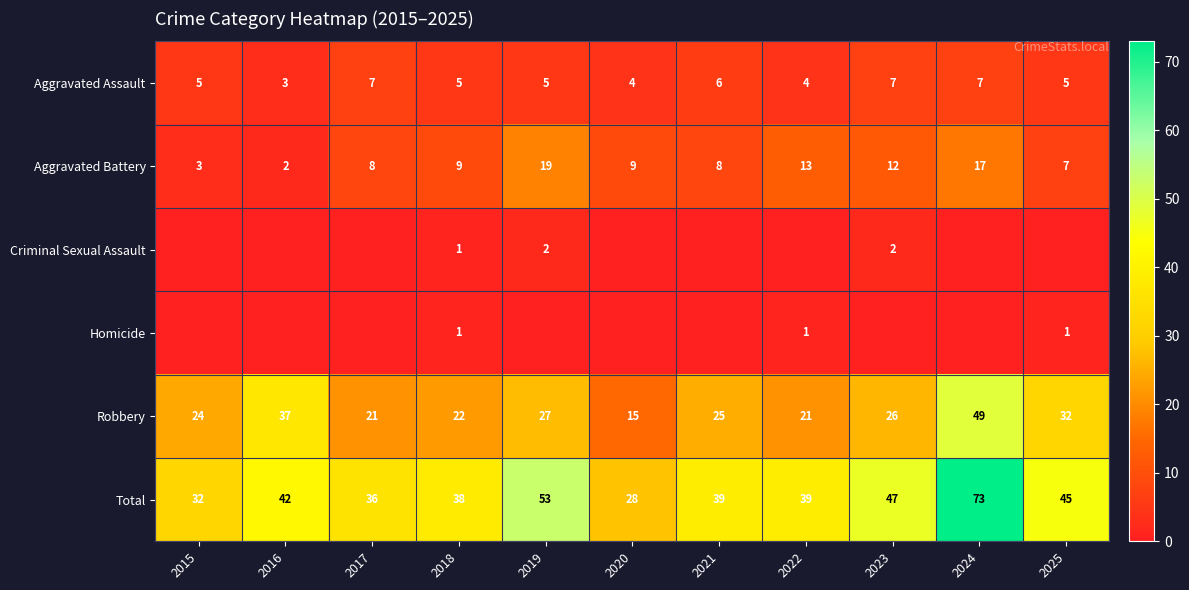

Is the value of Robbery at 2023 greater than the value of Aggravated Battery at 2020?

Yes